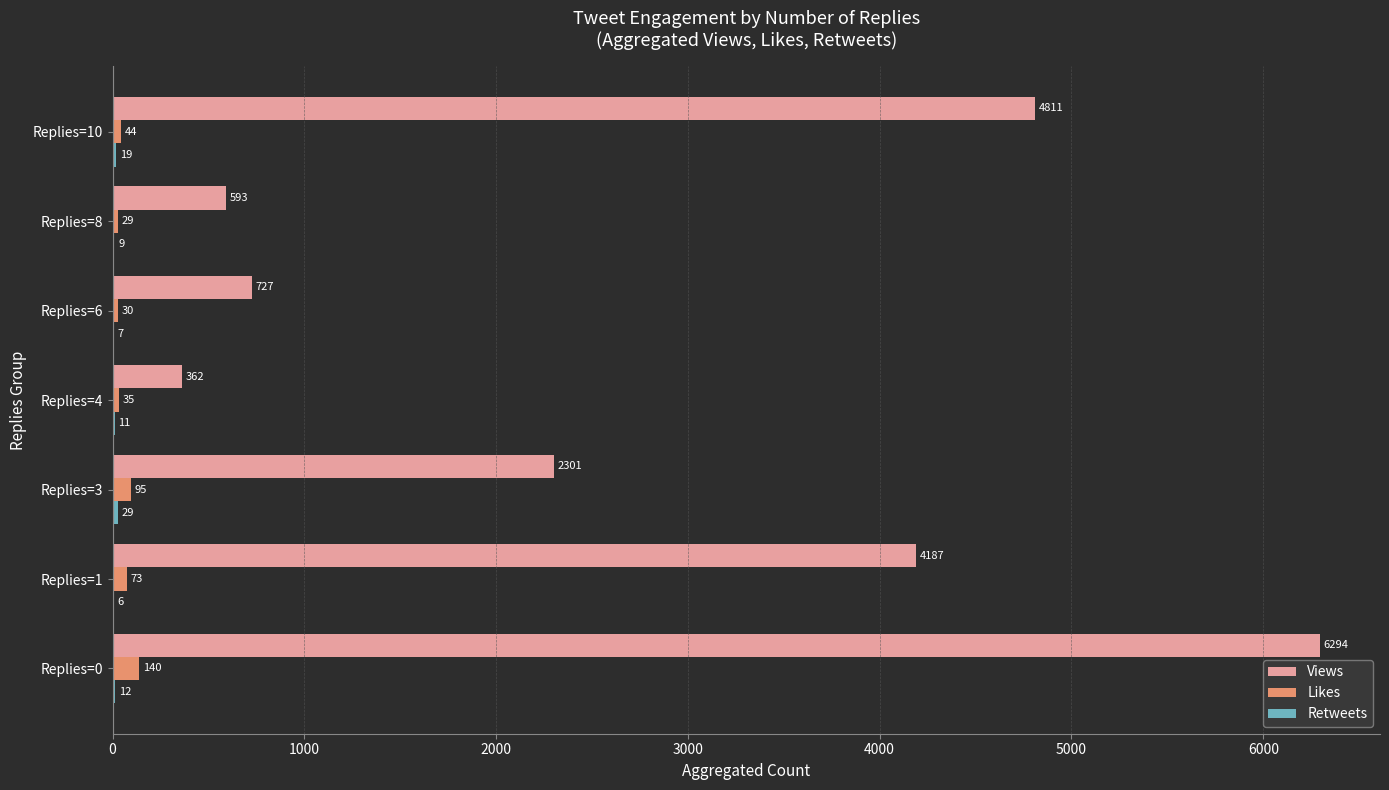

Where is Views nearest to the value 3328?

Replies=1